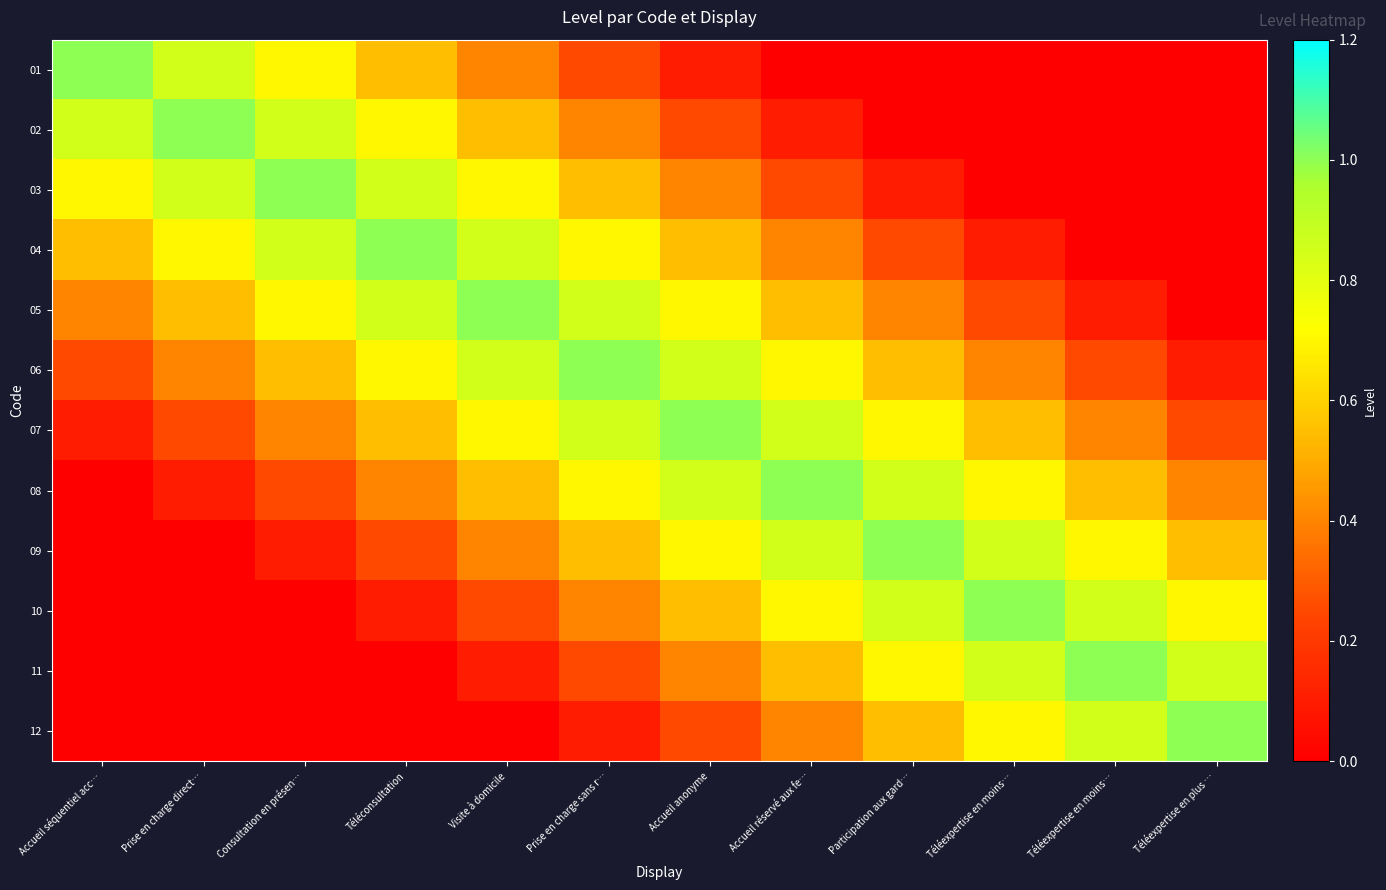

Rank the series by their maximum value, from highest to lowest.

01, 02, 03, 04, 05, 06, 07, 08, 09, 10, 11, 12